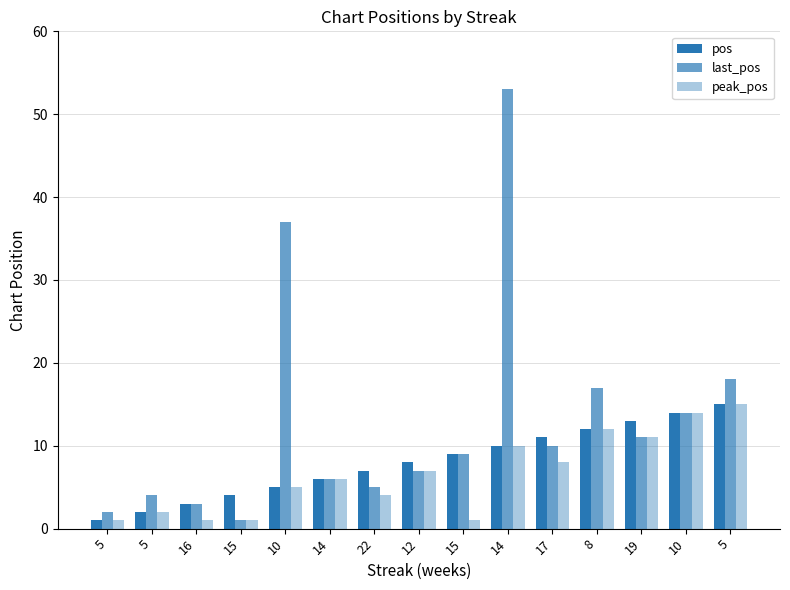

What is the difference between the maximum and minimum values in the last_pos series?

52